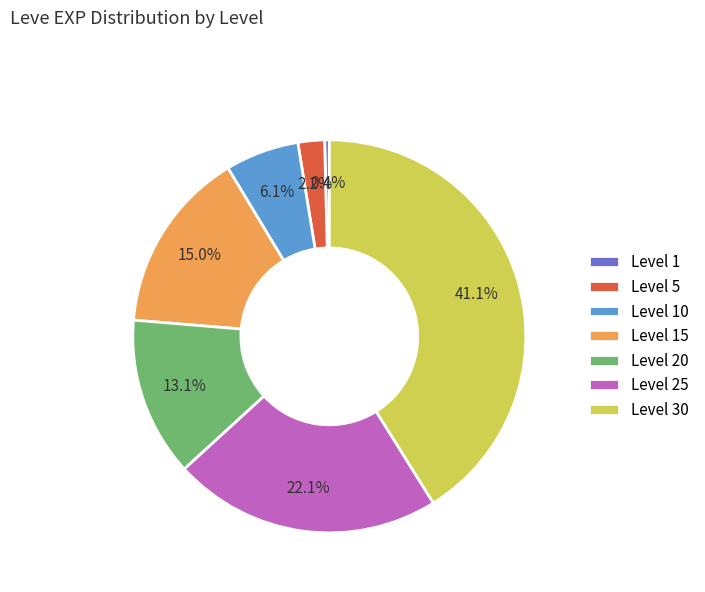

True or false: Level 10 accounts for 1% of the total.

False